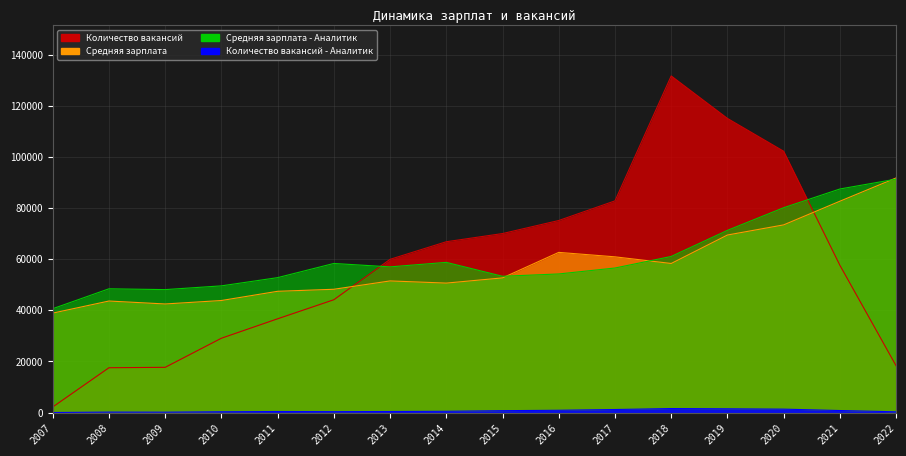

Which series ends up on top after the final intersection of Средняя зарплата and Средняя зарплата - Аналитик?

Средняя зарплата